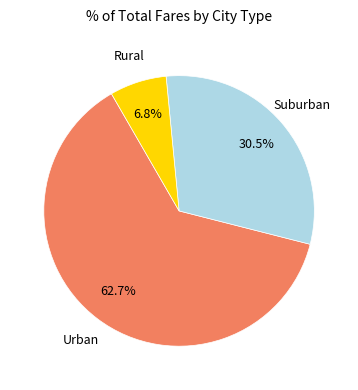

Is there any slice that represents more than half of the pie?

Yes